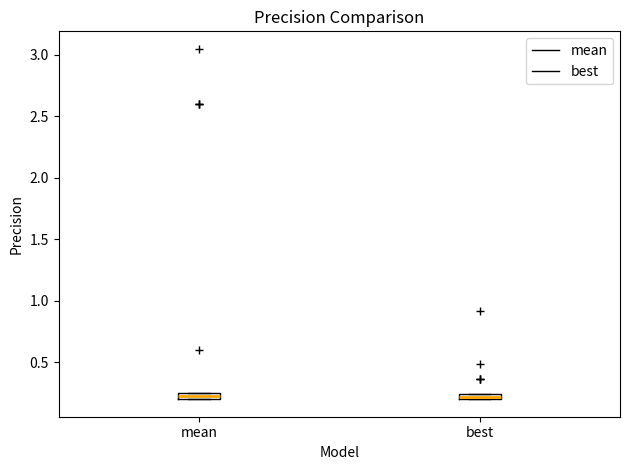

Where is the upper edge of the box for mean on the y-axis? The values are not printed on the chart, so give them approximately, as read against the axis.

0.25